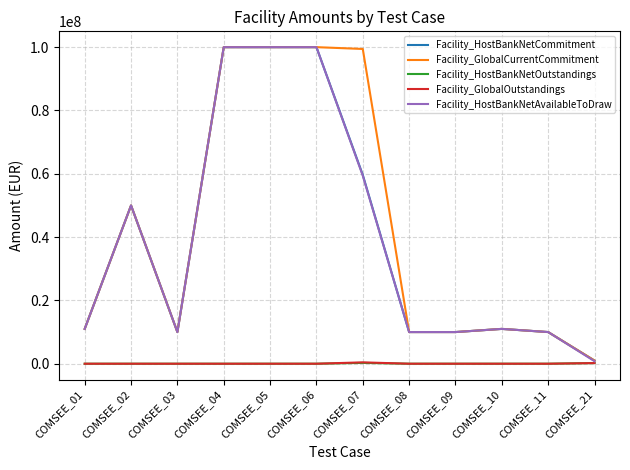

How many lines are shown in the chart?

5